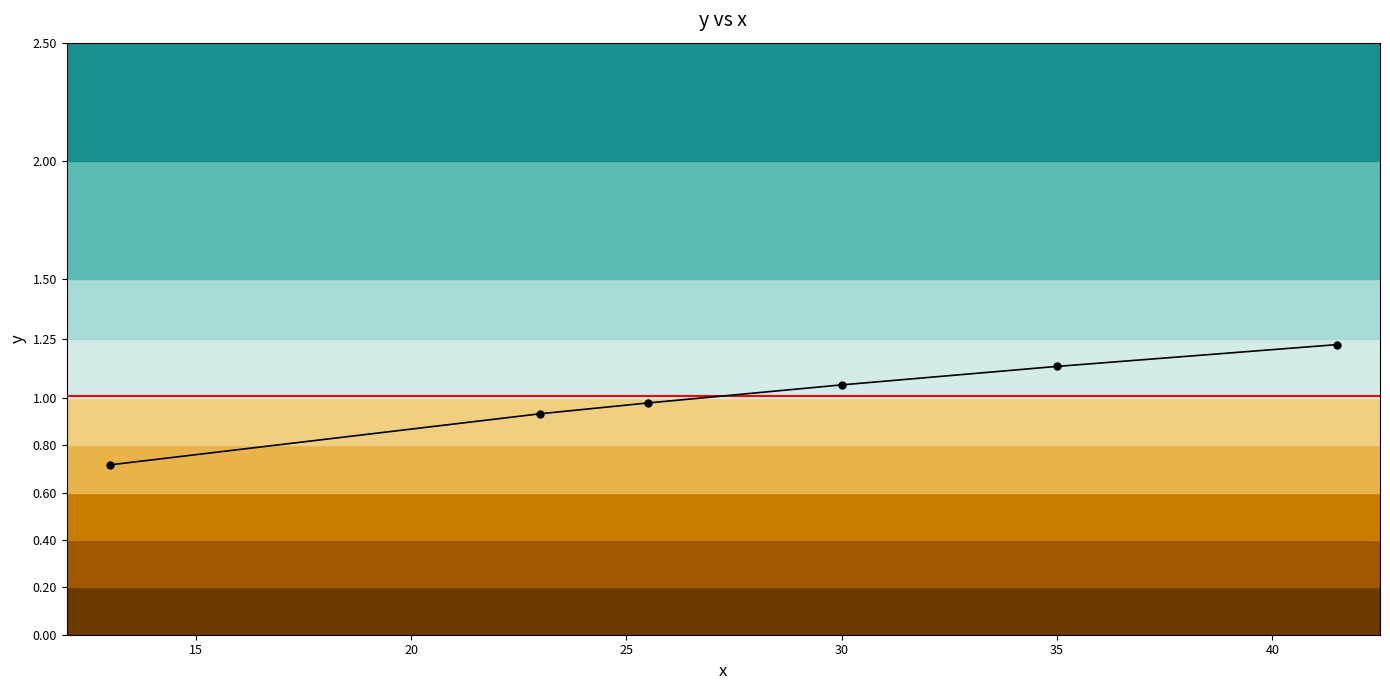

List the labels in order of value, largest first.

41.5, 35.0, 30.0, 25.5, 23.0, 13.0